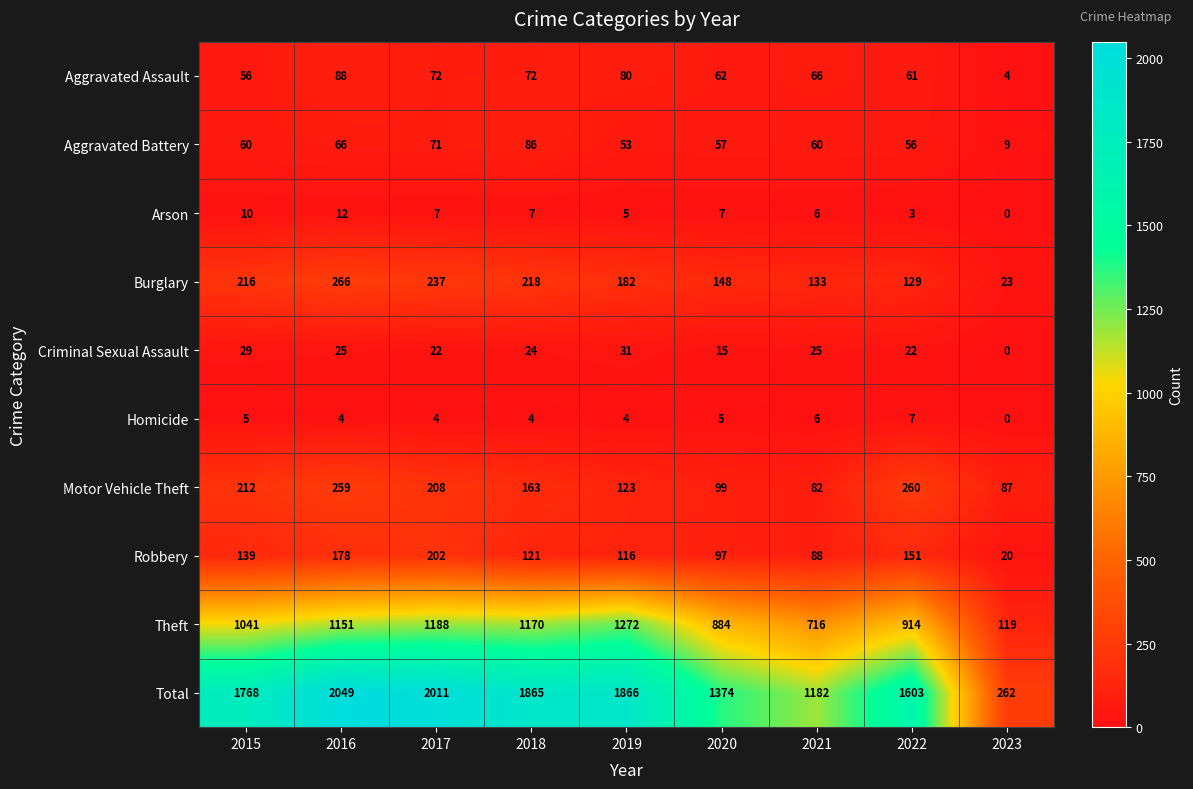

How many data points in Aggravated Battery are less than 60?

4